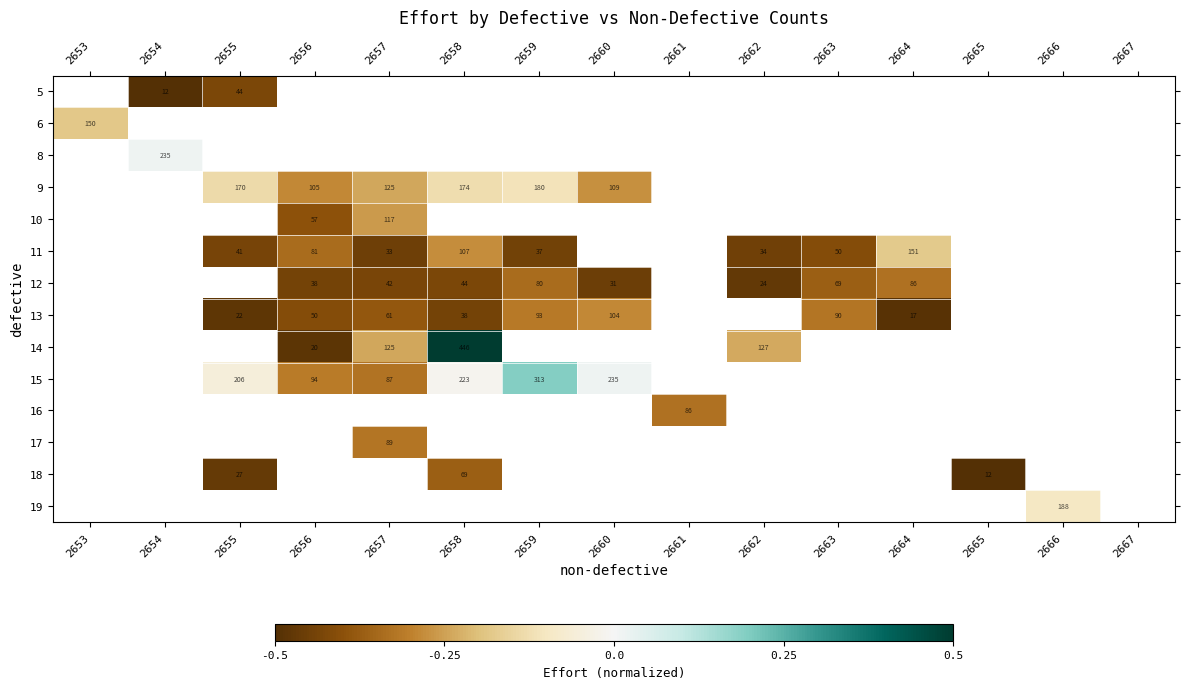

Between 2655 and 2666, which is larger?

2666